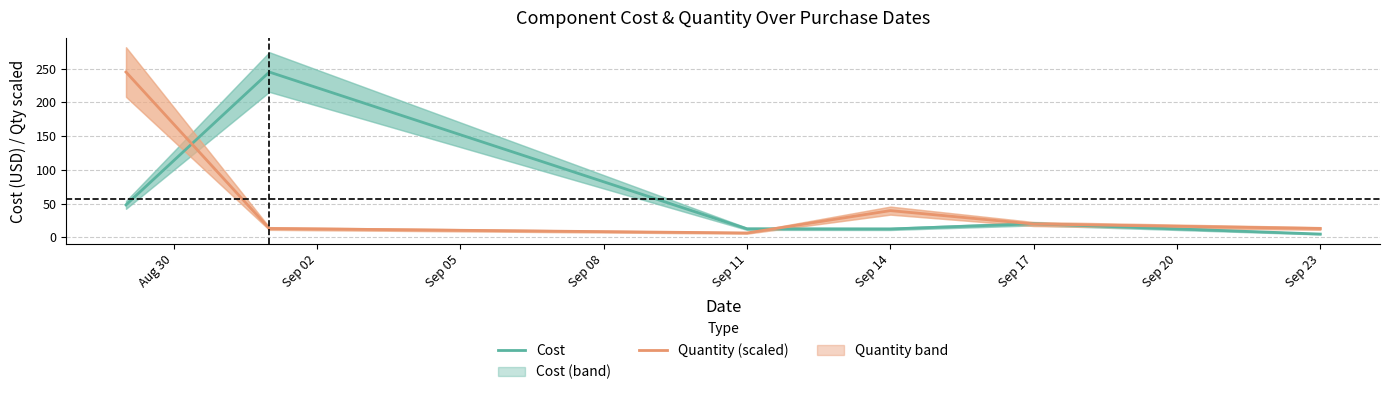

Is the value of Quantity (scaled) at Sep 17 greater than the value of Cost at Sep 14?

Yes